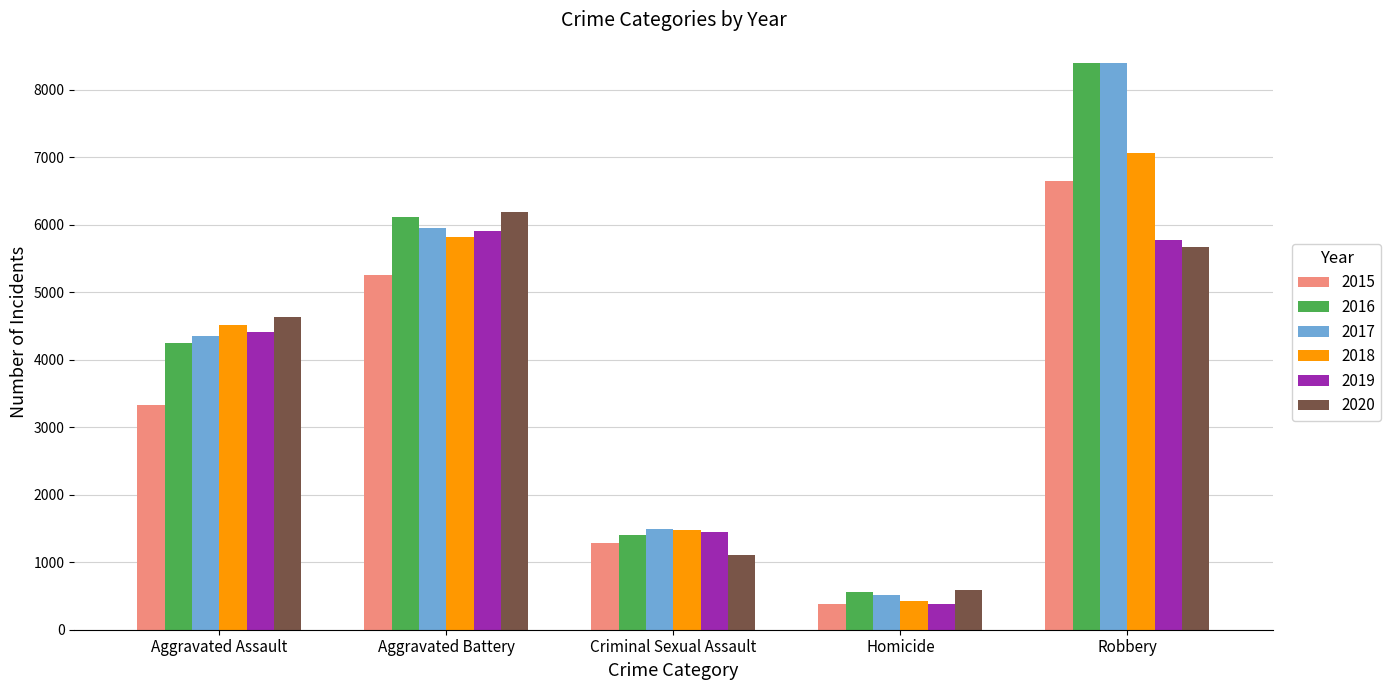

What is the maximum value shown in the chart?

8402